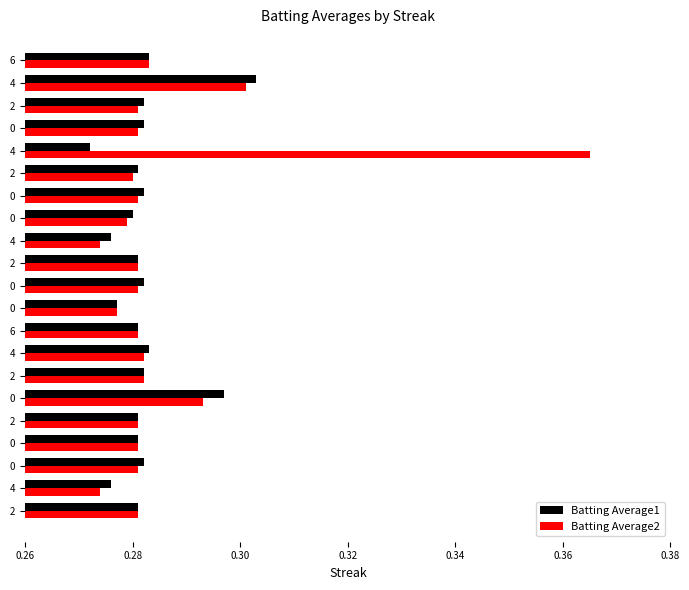

What are all the series names shown in the legend?

Batting Average1, Batting Average2